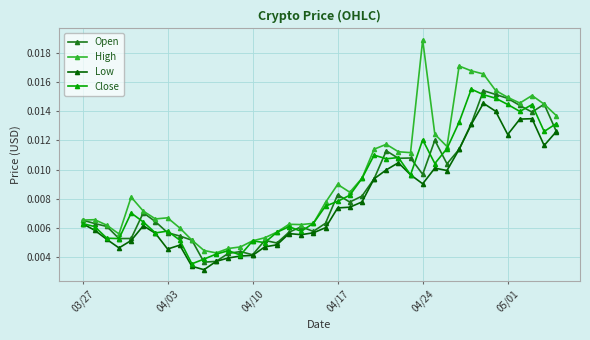

How many High values are between 0 and 1?

40